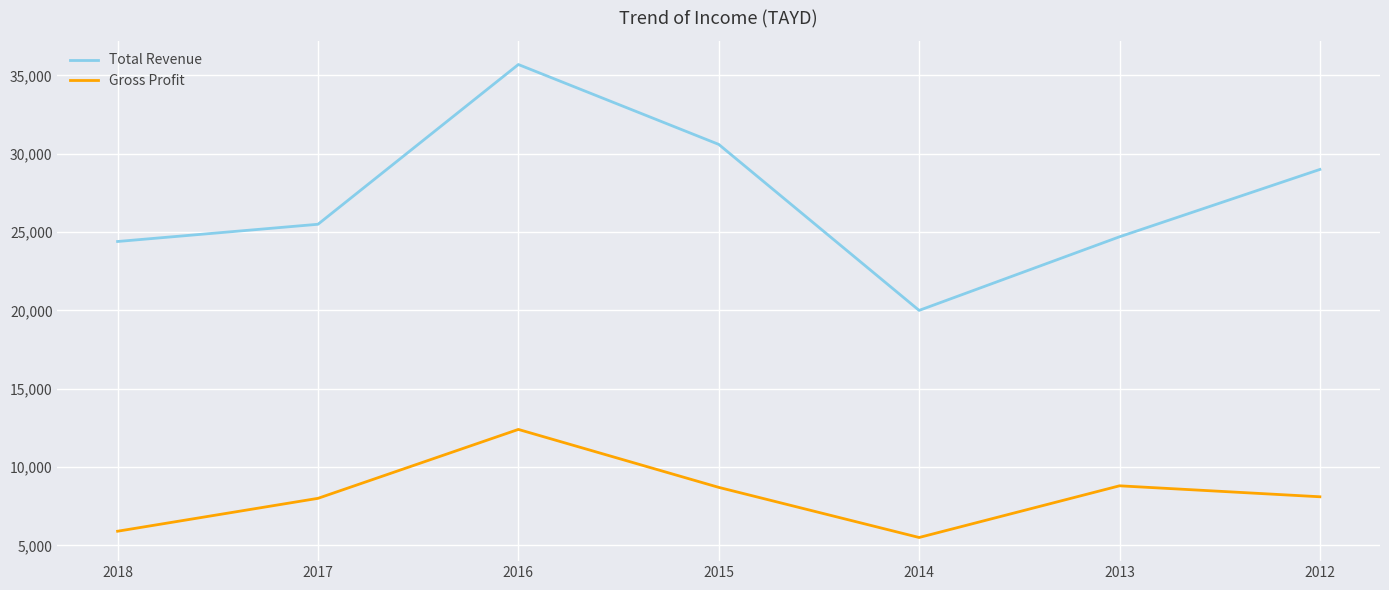

What is the total value across all series at 2017?

33500